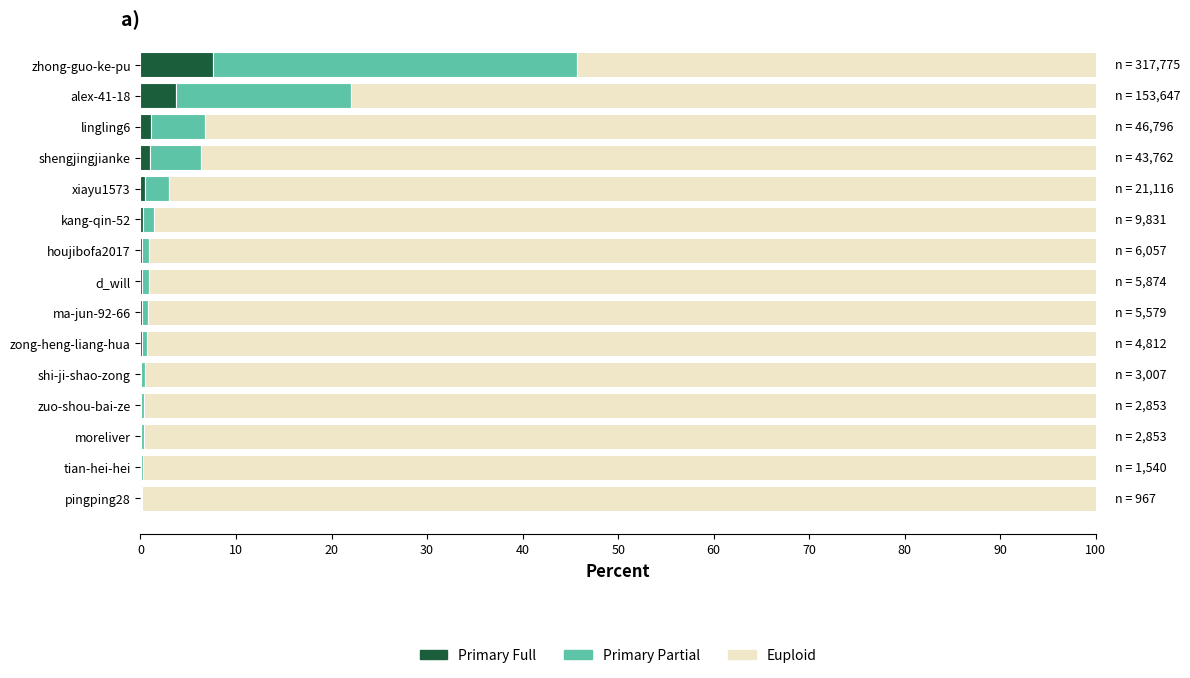

How many categories are shown in the chart?

15